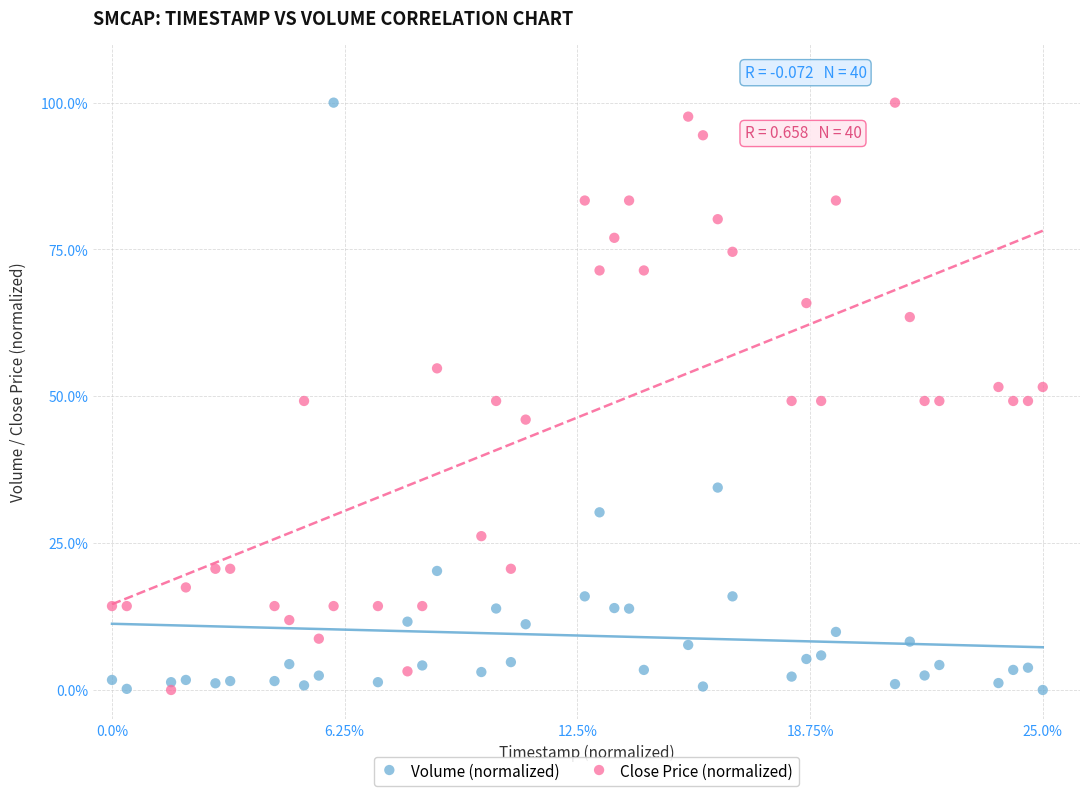

Across all data points, what is the range of Y values (max minus min)?

100.0